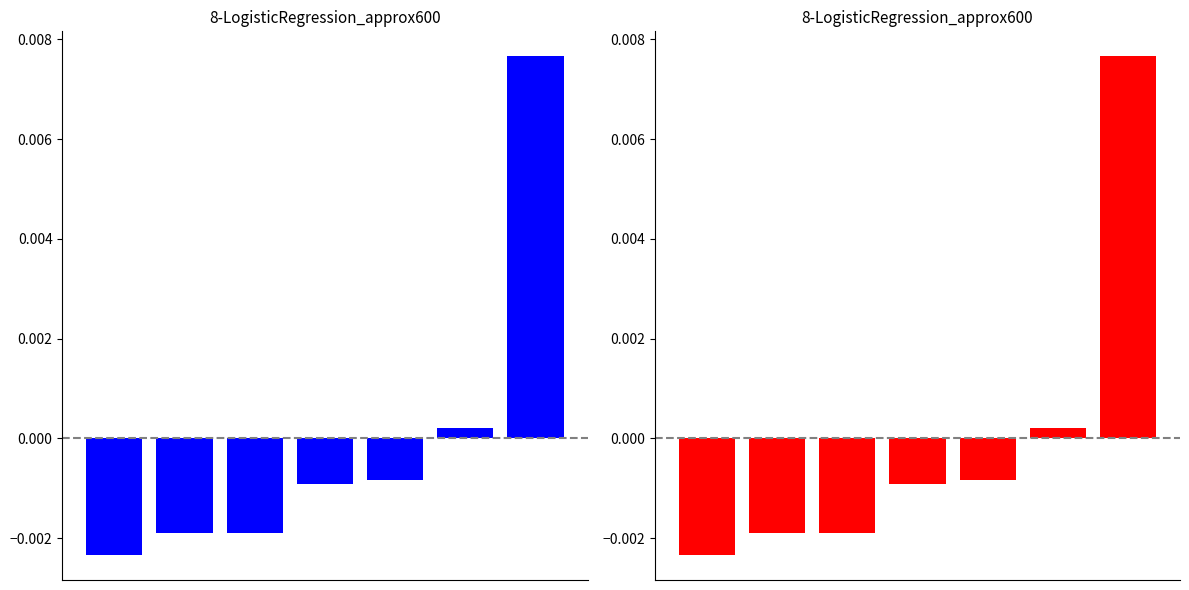

Where does the data first go above 0?

5